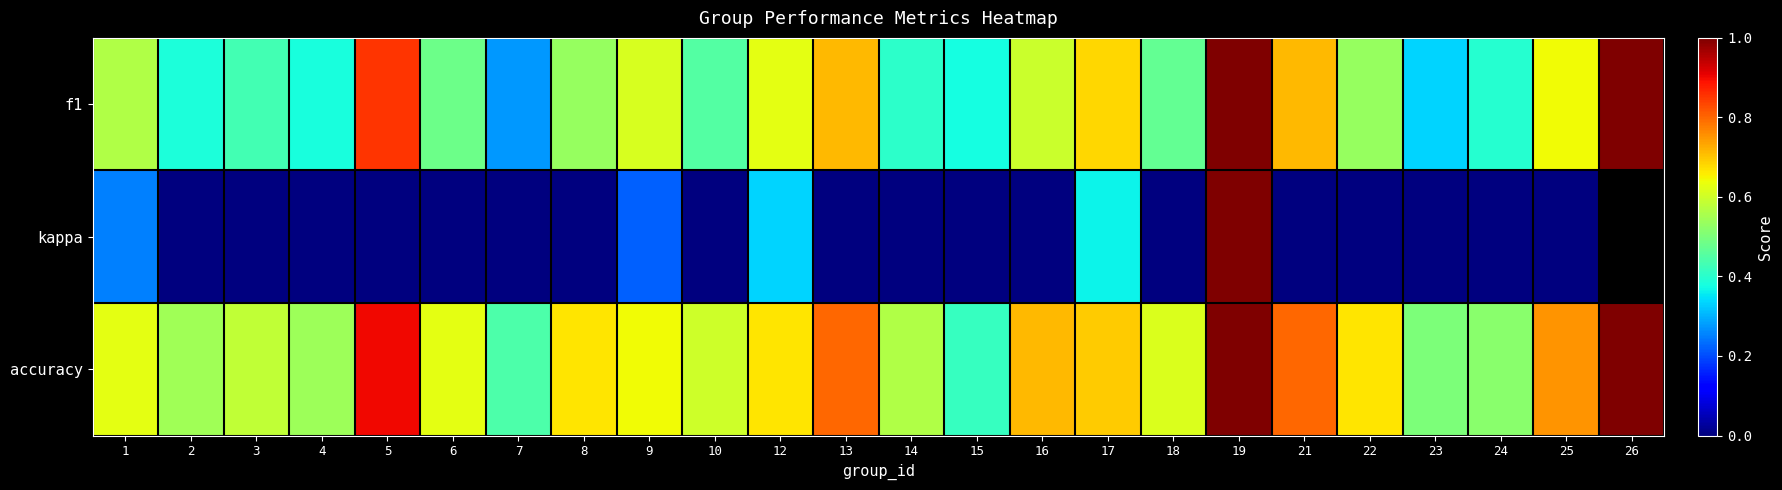

The kappa series shows -0.8 at 25. True or false?

False